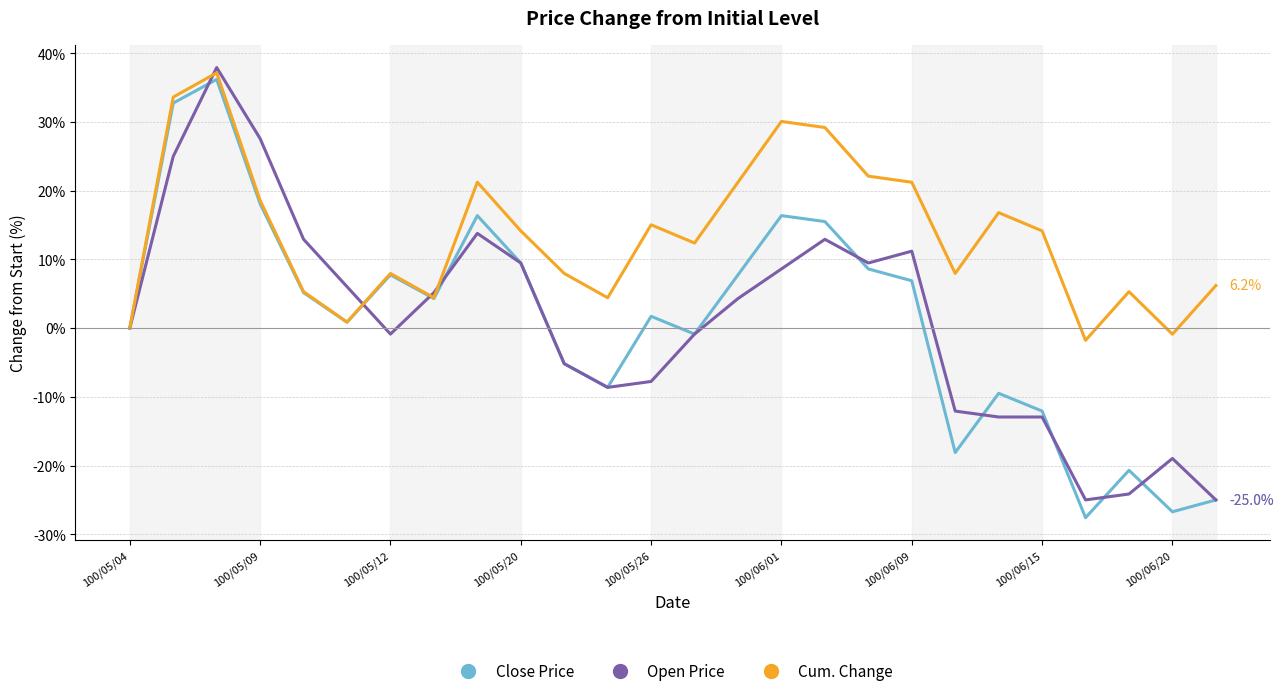

What is the lowest value of the Open Price series?

-25.0